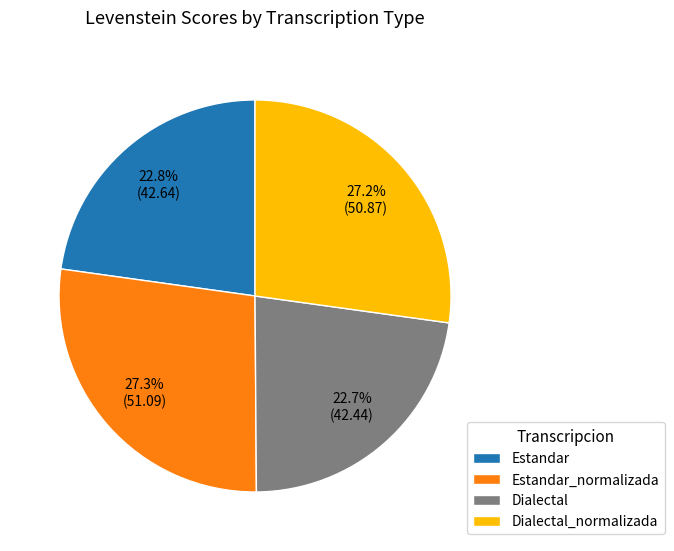

Is there any slice that represents more than half of the pie?

No